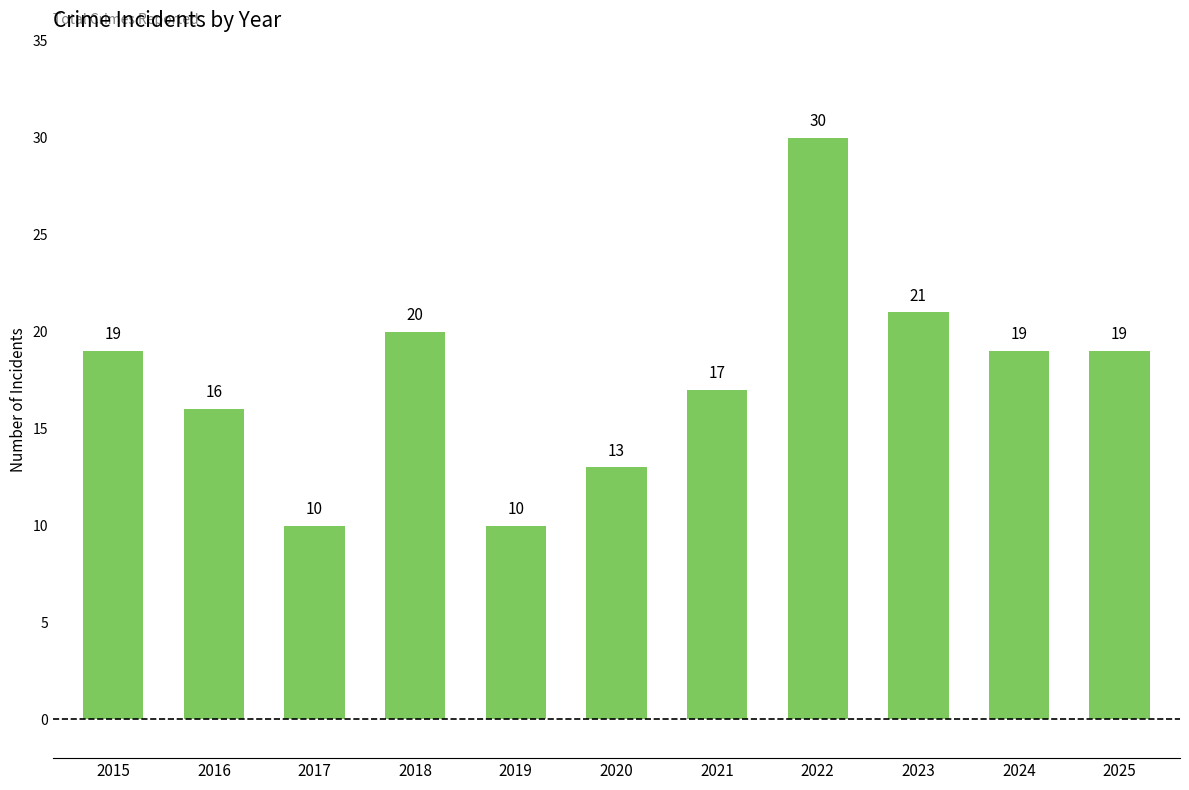

What is the approximate value at 2016?

16